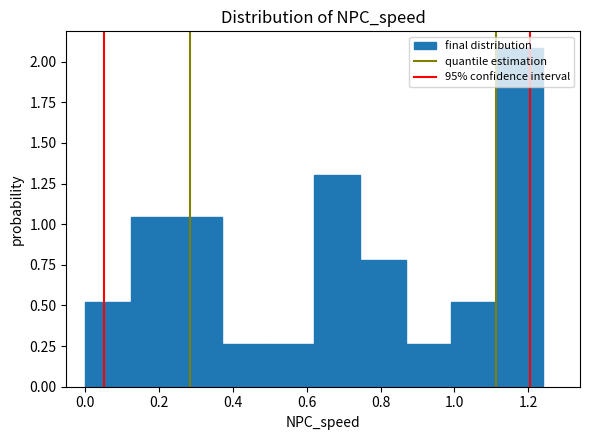

Reading left to right, transcribe this chart: for each bar, give the range it covers on the x-axis and its height. Neither the bar edges nor the heights are printed on the chart, so give them approximately, as read against the axes.

0.00 to 0.12: 0.50
0.12 to 0.24: 1.05
0.24 to 0.38: 1.05
0.38 to 0.50: 0.25
0.50 to 0.62: 0.25
0.62 to 0.74: 1.30
0.74 to 0.86: 0.80
0.86 to 1.00: 0.25
1.00 to 1.12: 0.50
1.12 to 1.24: 2.10